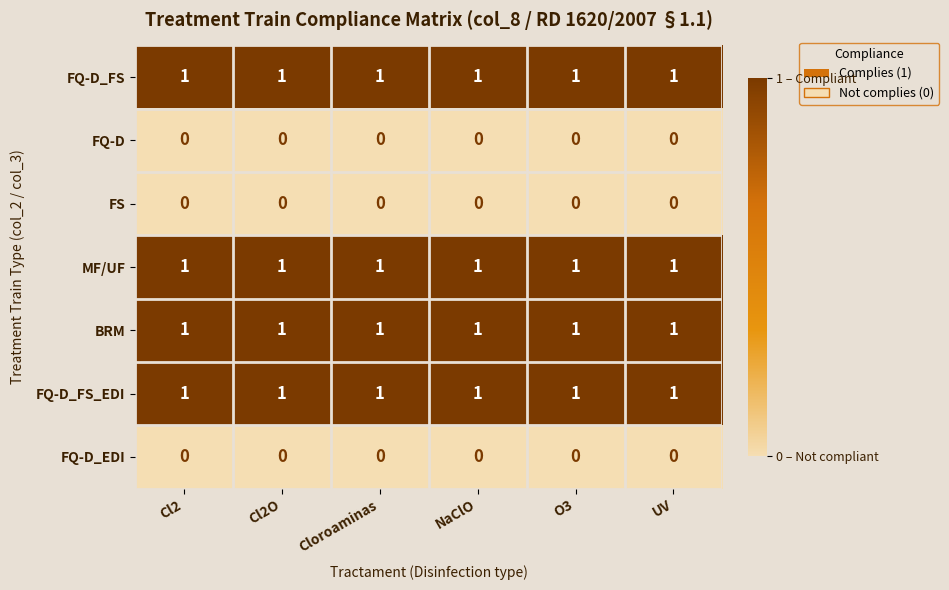

What is the total value across all series at Cloroaminas?

4